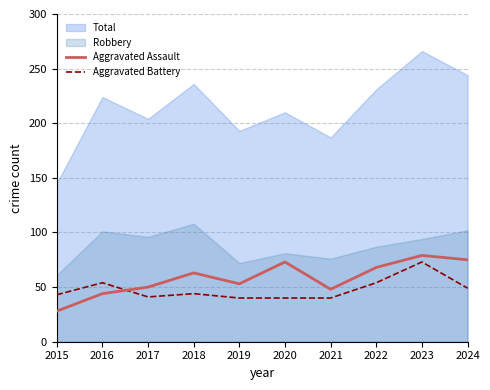

How many interior local peaks does the Aggravated Assault series have?

3